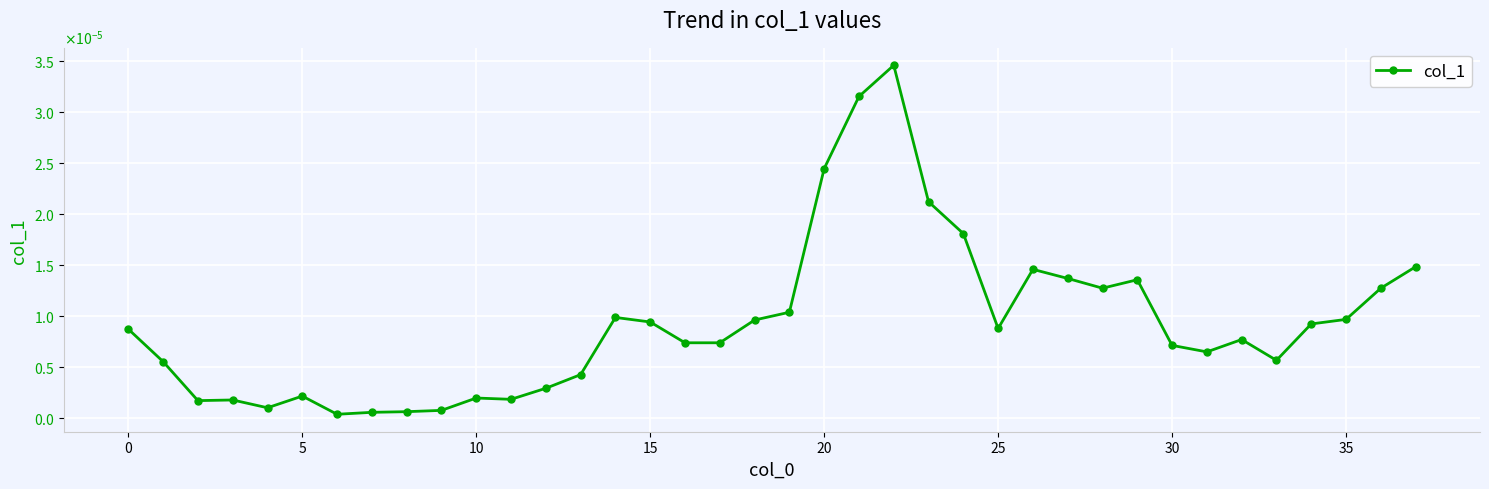

Is this an area chart (filled region under the line)?

No